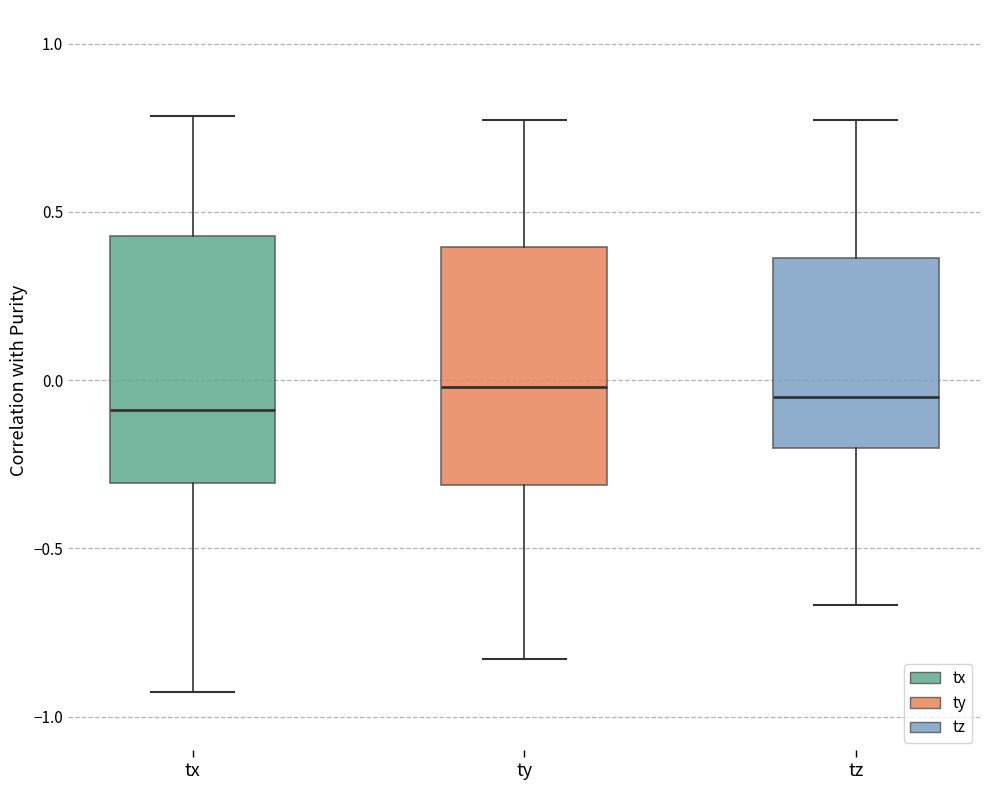

Where is the lower edge of the box for ty on the y-axis? The values are not printed on the chart, so give them approximately, as read against the axis.

-0.30